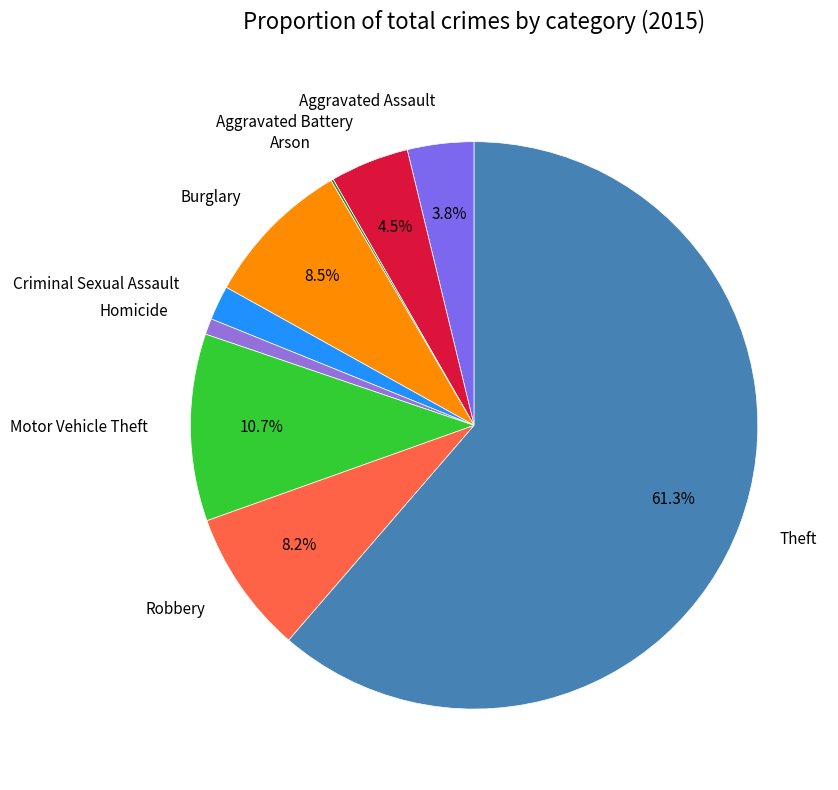

Which category has the biggest portion of the pie?

Theft